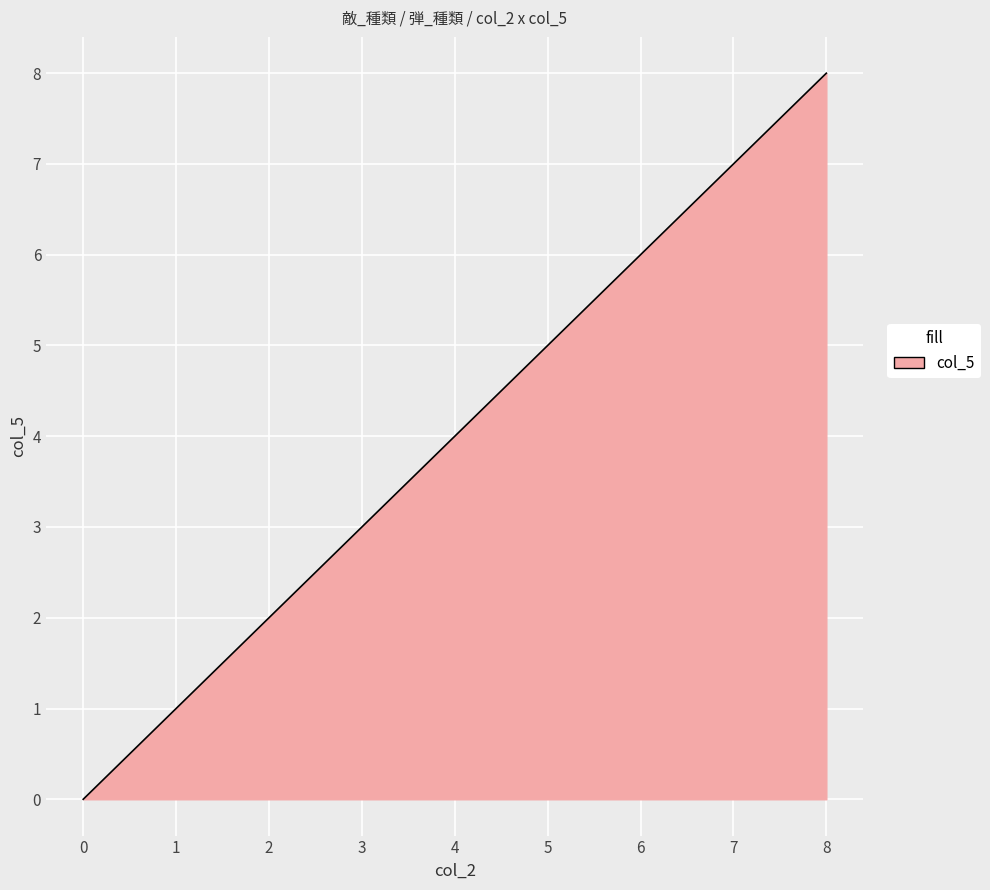

True or false: the data shows 8 at 5.

False